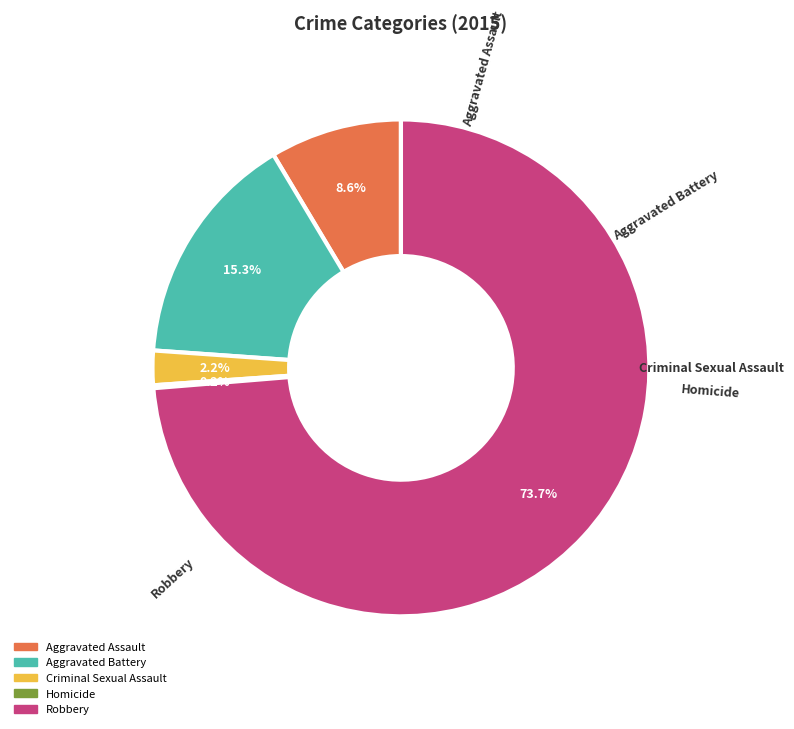

Which has a higher value, Criminal Sexual Assault or Aggravated Assault?

Aggravated Assault